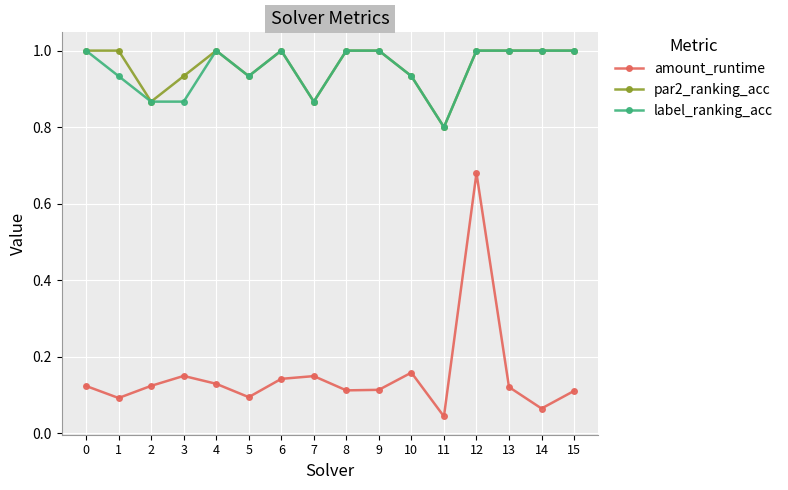

How many interior local valleys does the amount_runtime series have?

5